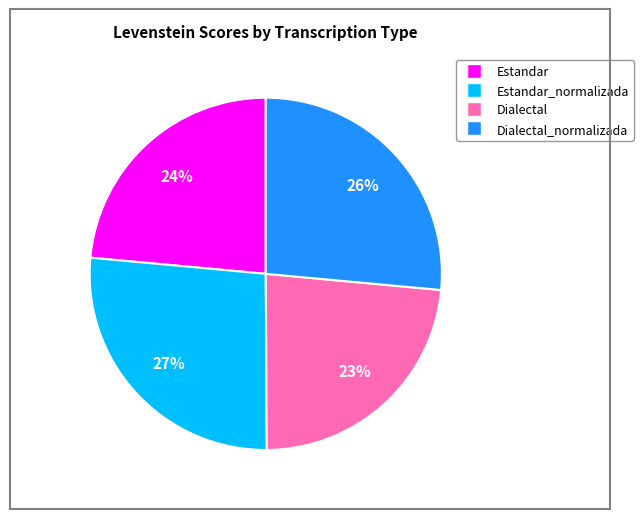

Is there a majority slice in this chart?

No